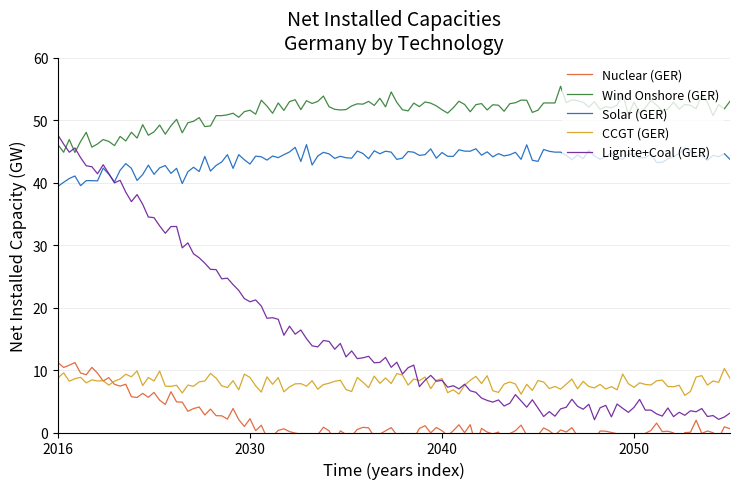

What is the minimum value for Lignite+Coal (GER)?

2.0